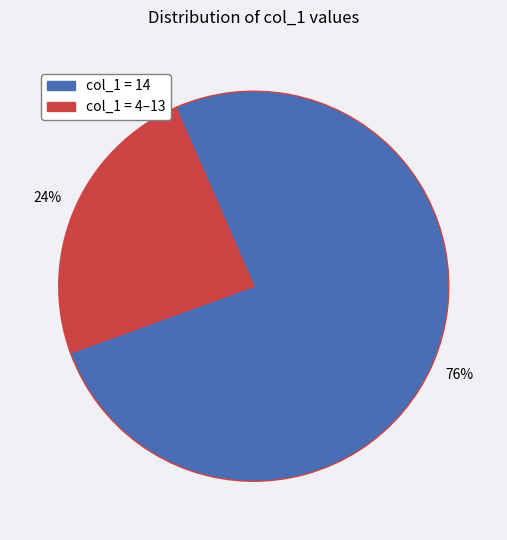

To the nearest percent, what is the average slice percentage?

50%